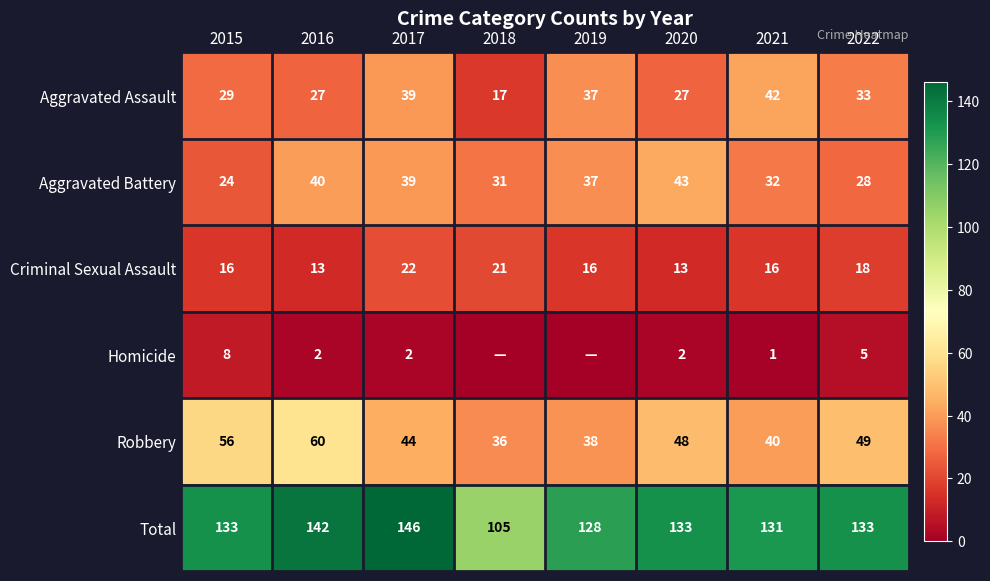

At how many categories does at least one series exceed 87?

8